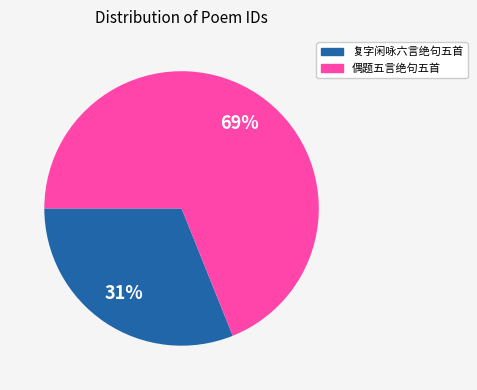

To the nearest percent, what is the average slice percentage?

50%